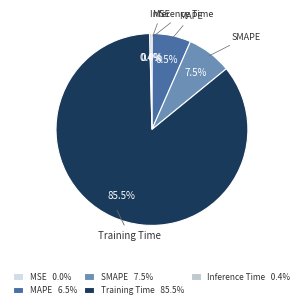

Between MAPE and SMAPE, which is larger?

SMAPE